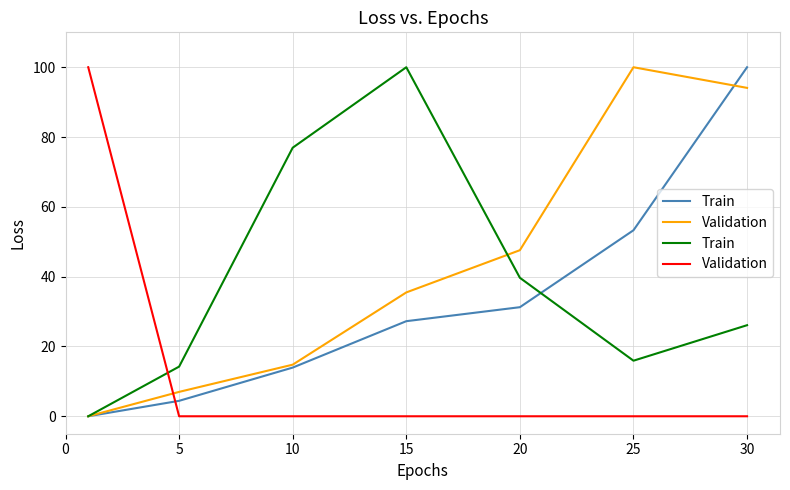

What is the average value of the Train series?

39.0